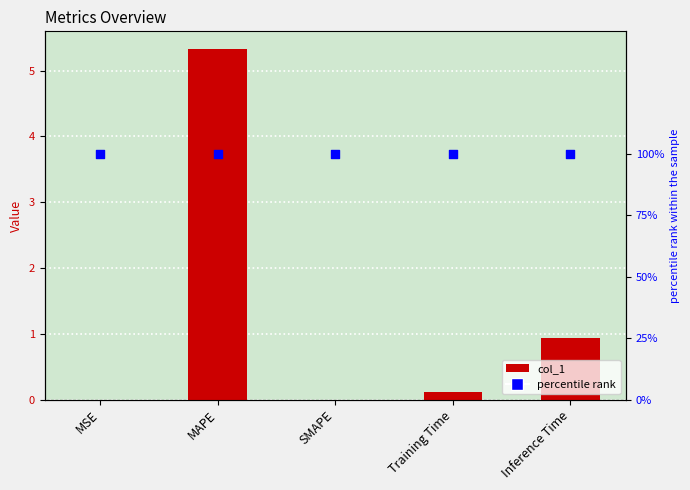

Is the value of col_1 at SMAPE greater than the value of percentile rank at Inference Time?

No